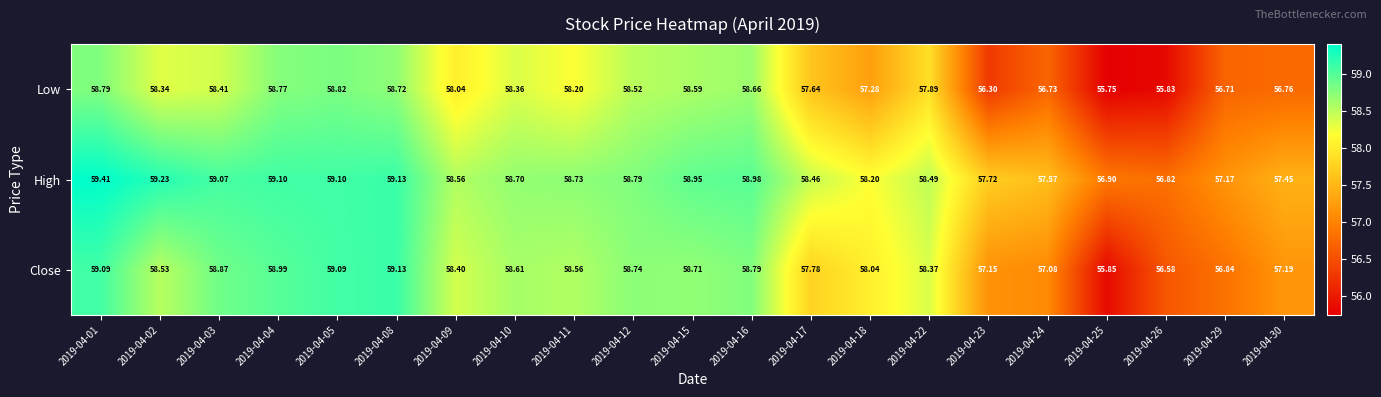

How many categories are shown in the chart?

21